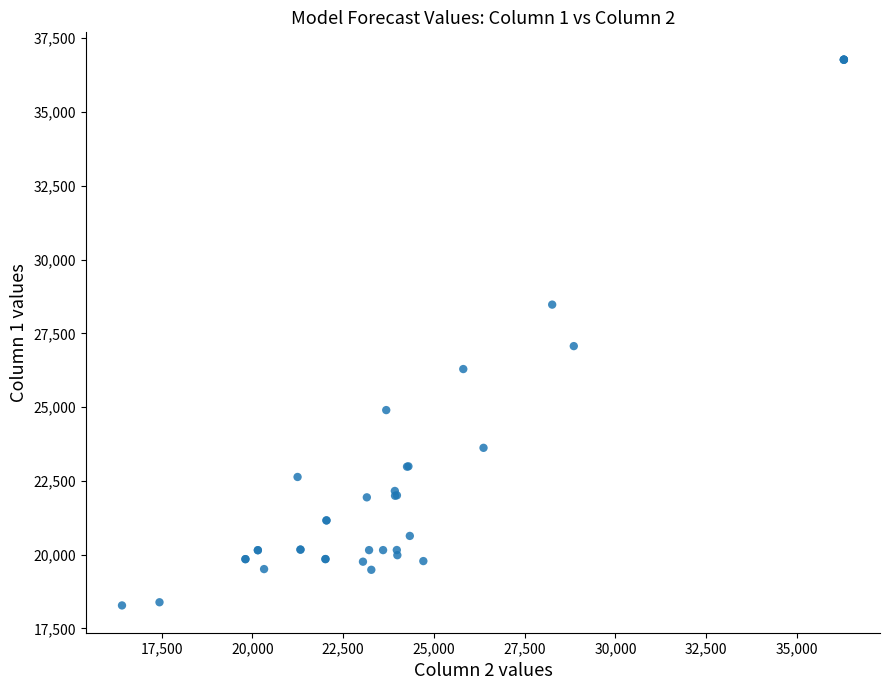

What Y value in the scatter plot is closest to 27526?

27065.9